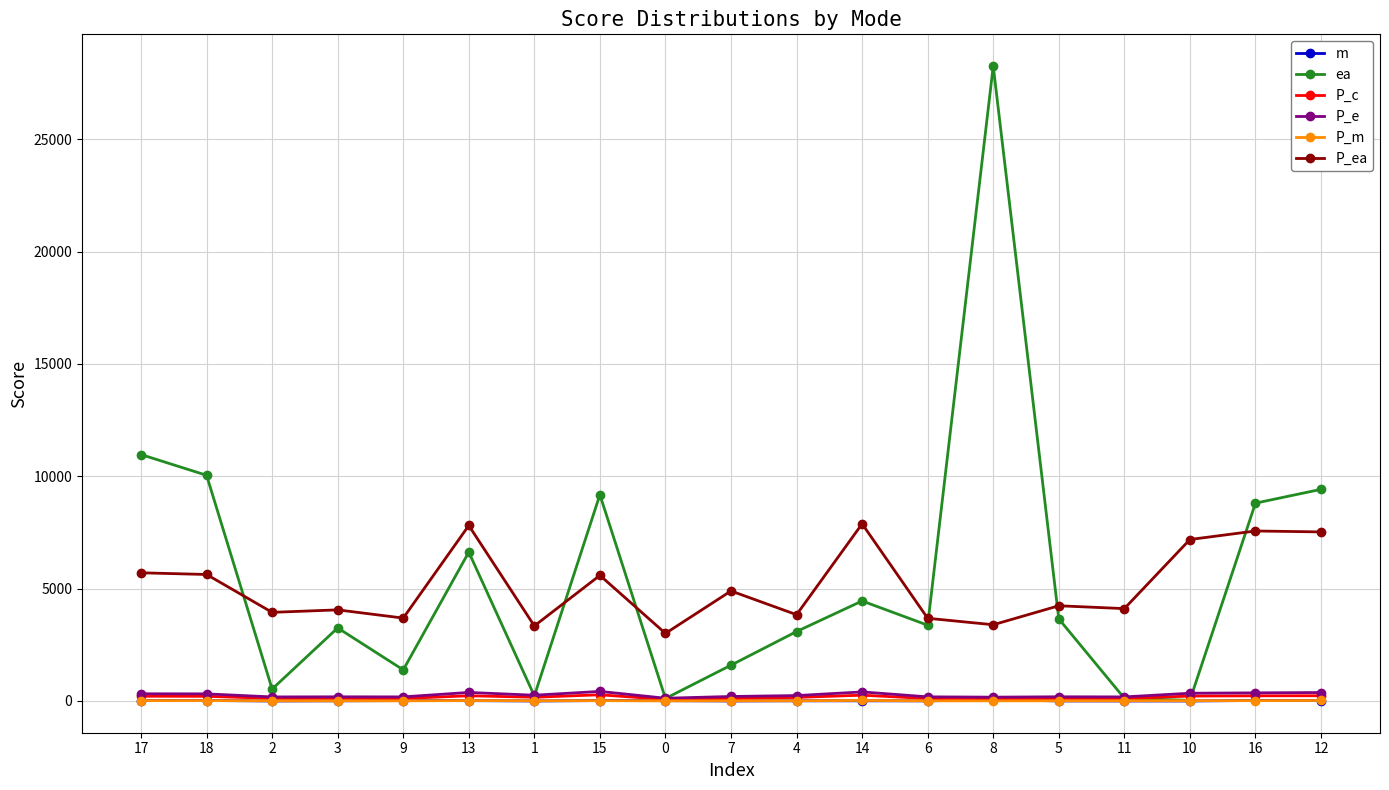

What is the total value across all series at 10?

7792.4